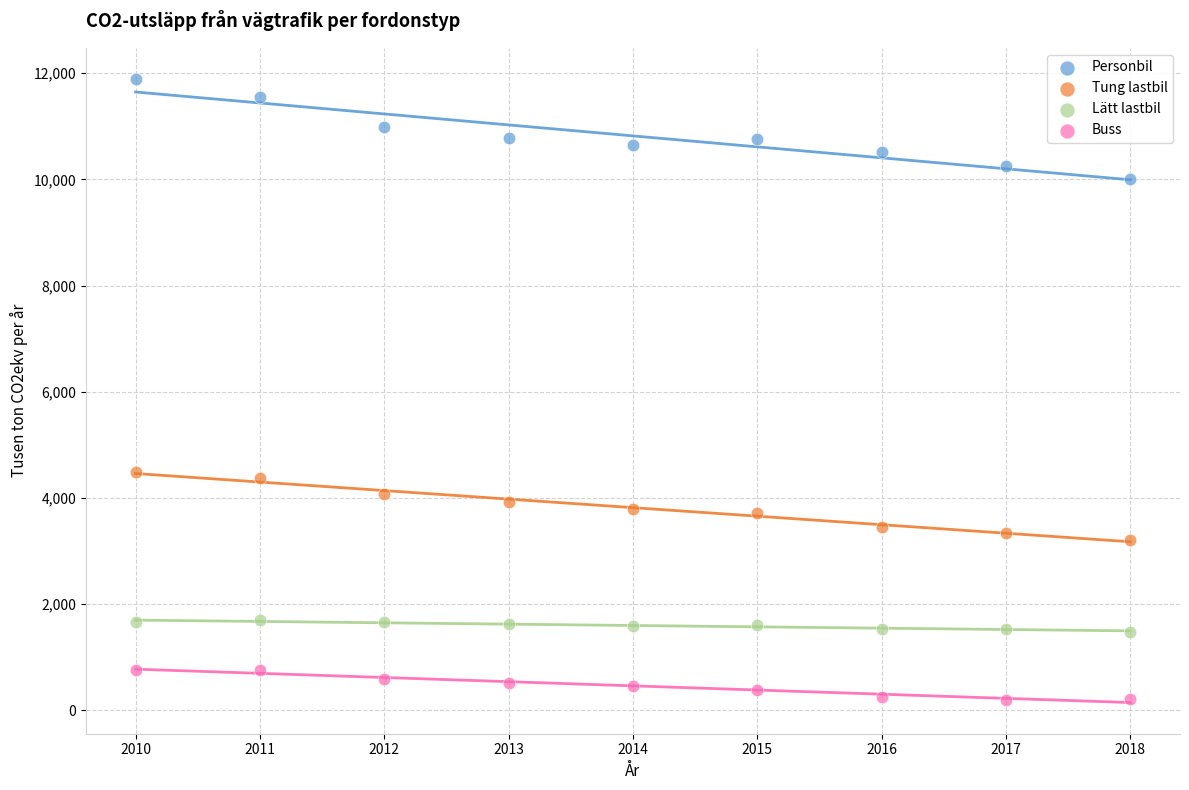

Which series contains the lowest Y value?

Buss